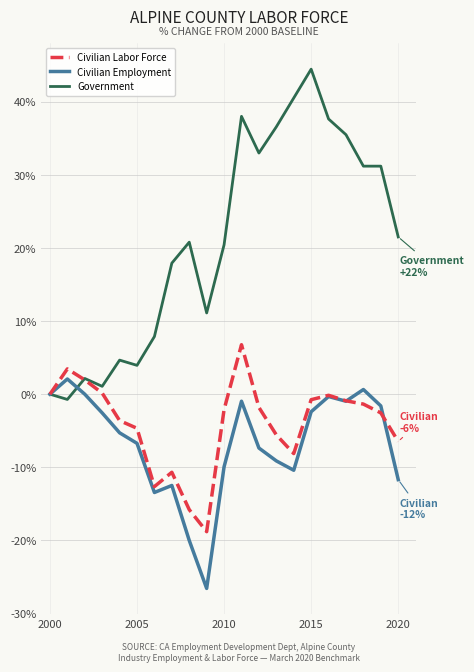

Rank the series by their maximum value, from highest to lowest.

Government, Civilian Labor Force, Civilian Employment